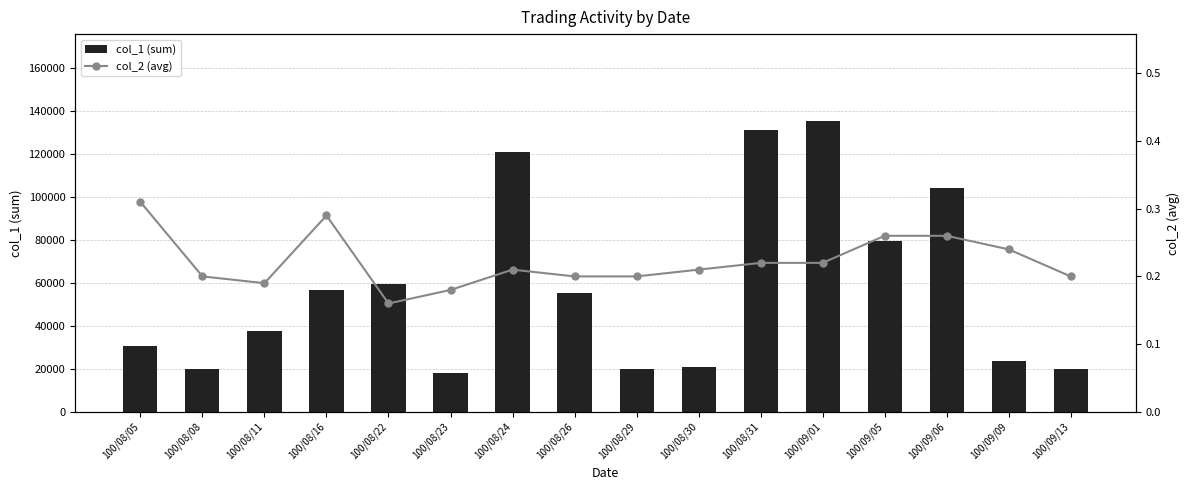

Read the col_2 (avg) value at 100/08/23.

0.2